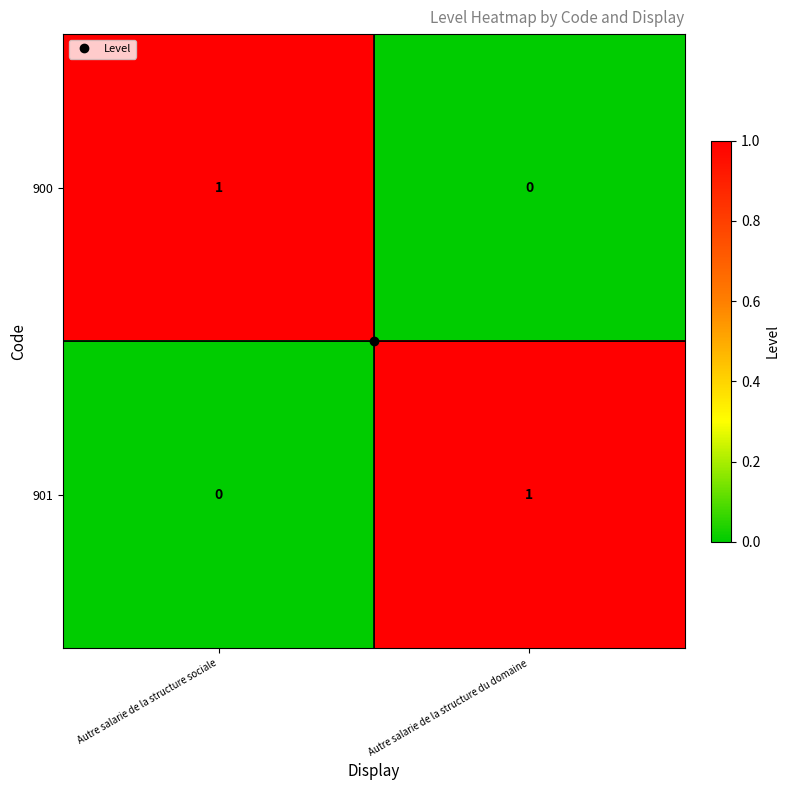

The value of 901 at Autre salarie de la structure sociale is 0. True or false?

True